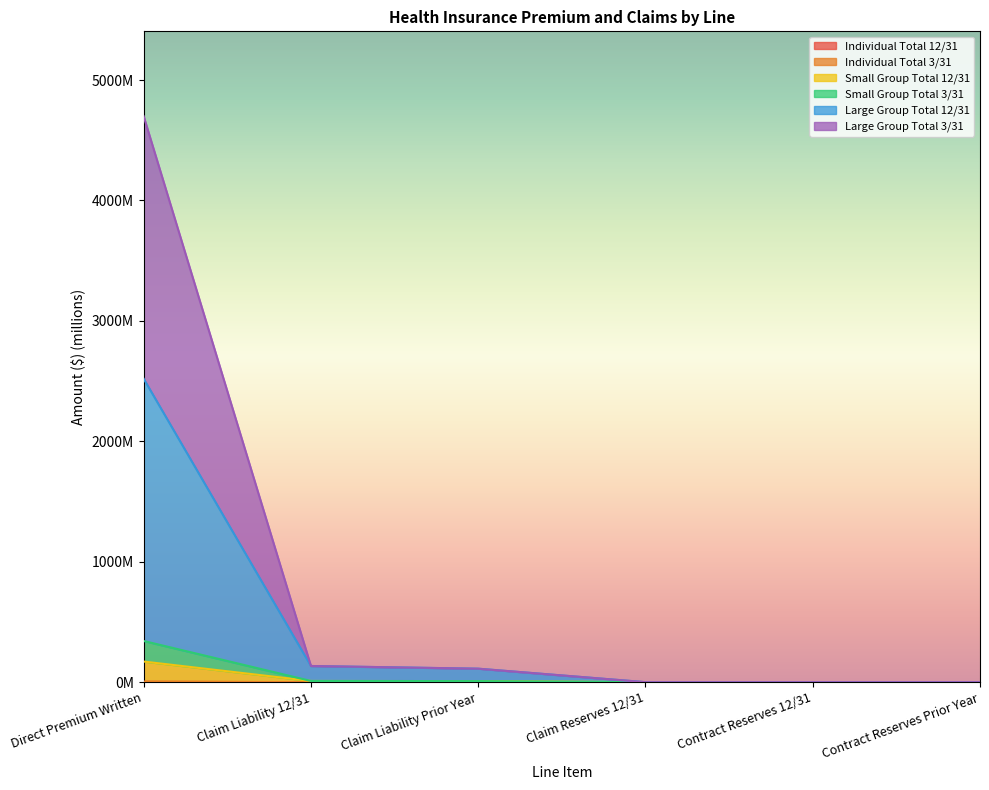

True or false: Small Group Total 3/31 and Large Group Total 12/31 intersect in this chart.

False